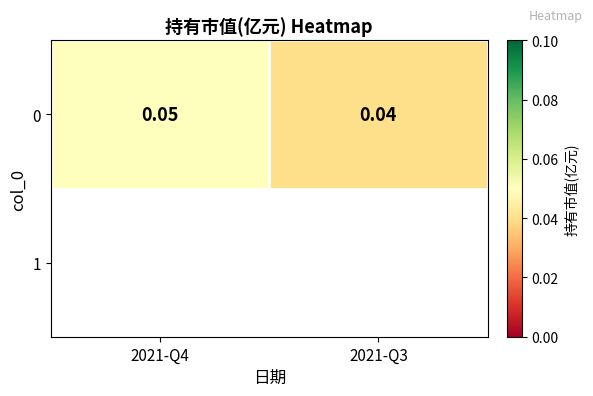

True or false: the data shows 0.1 at 2021-Q4.

True